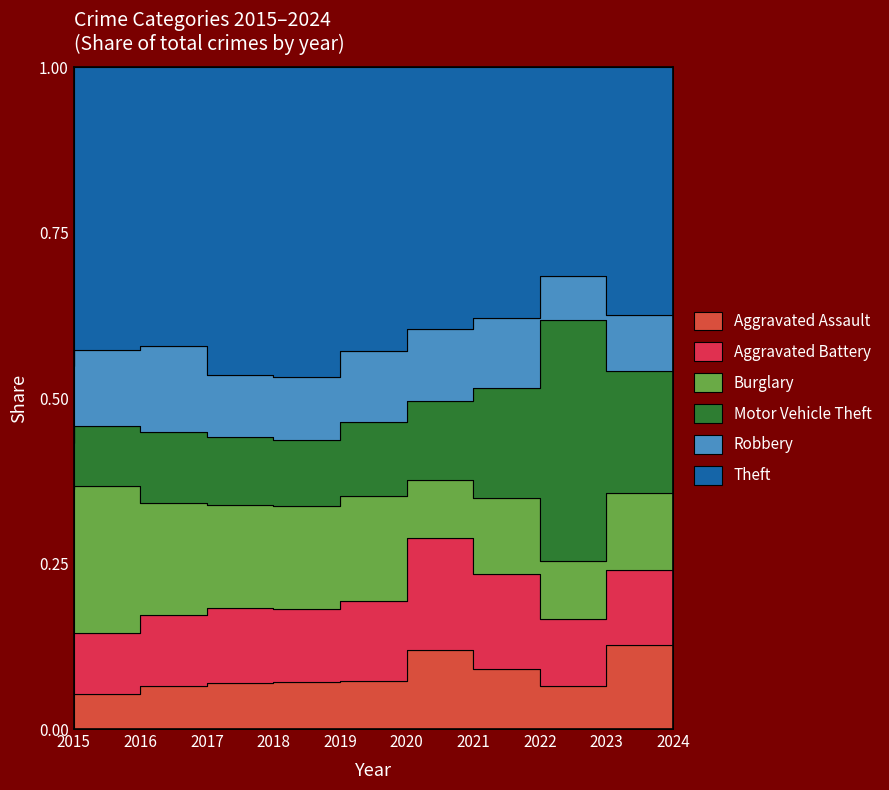

What is the difference between the maximum and minimum values in the Aggravated Battery series?

47